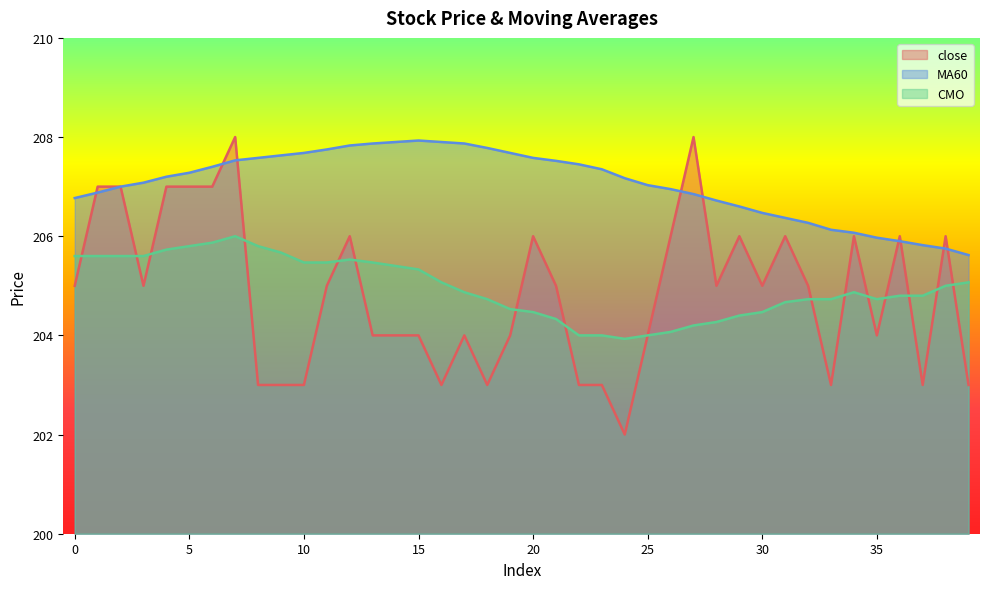

What is the total value across all series at 6?

620.3